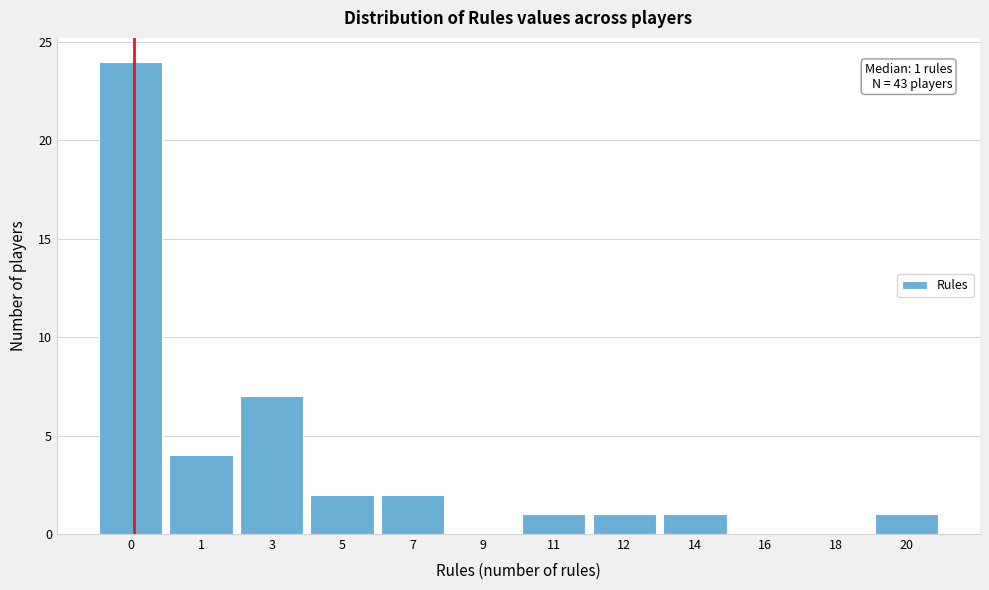

Reading right to left, what are all the values shown in this chart?

20=1	18=0	16=0	14=1	12=1	11=1	9=0	7=2	5=2	3=7	1=4	0=24